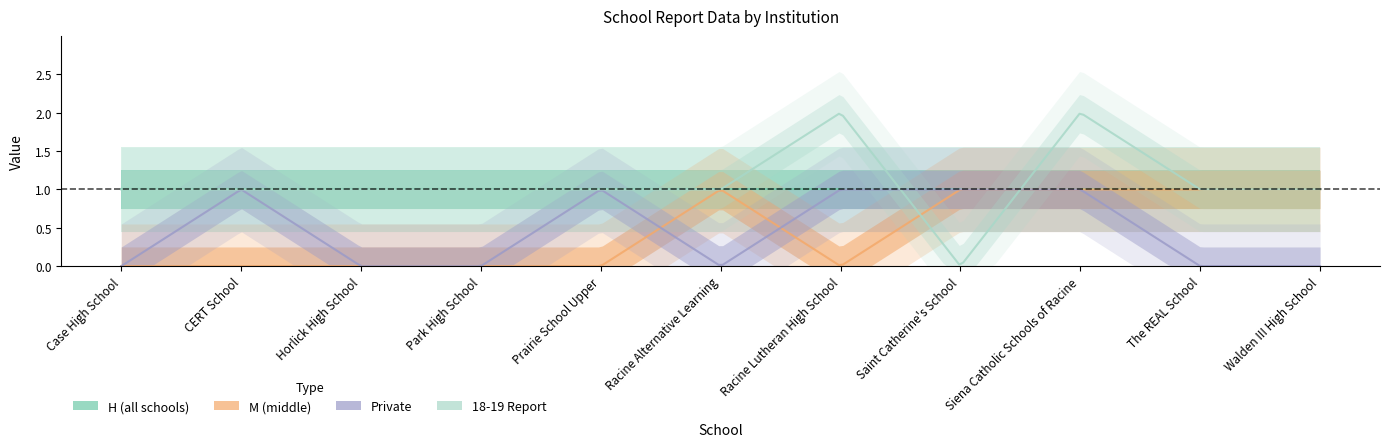

Which series has the largest total across all categories?

18-19 Report